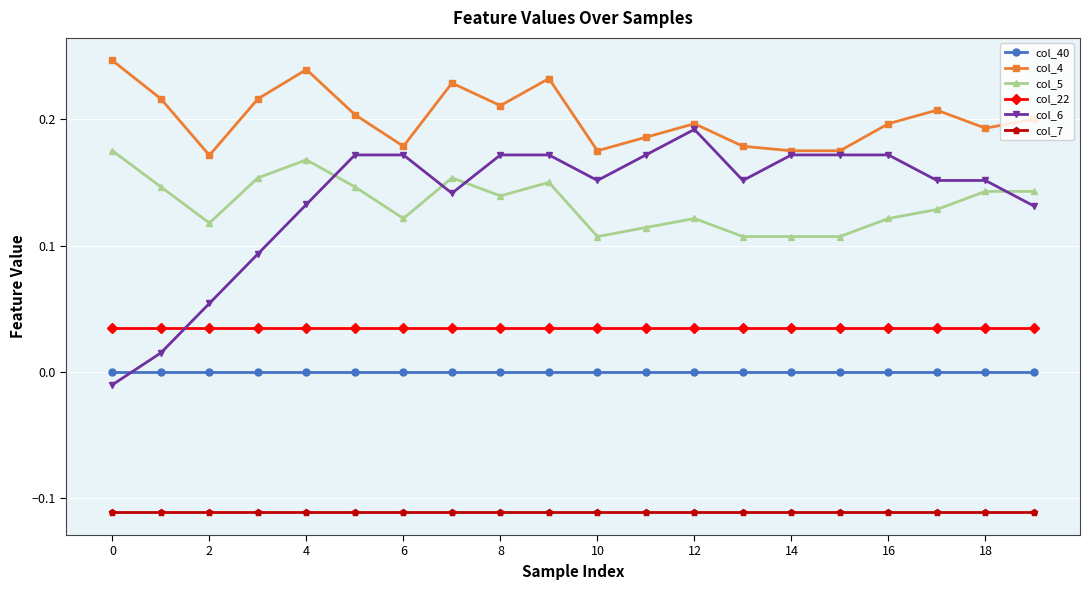

True or false: col_7 and col_22 cross at least once.

False